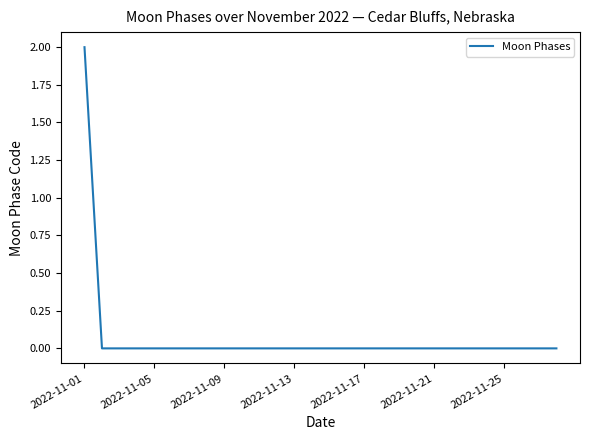

What is the greatest value displayed?

2